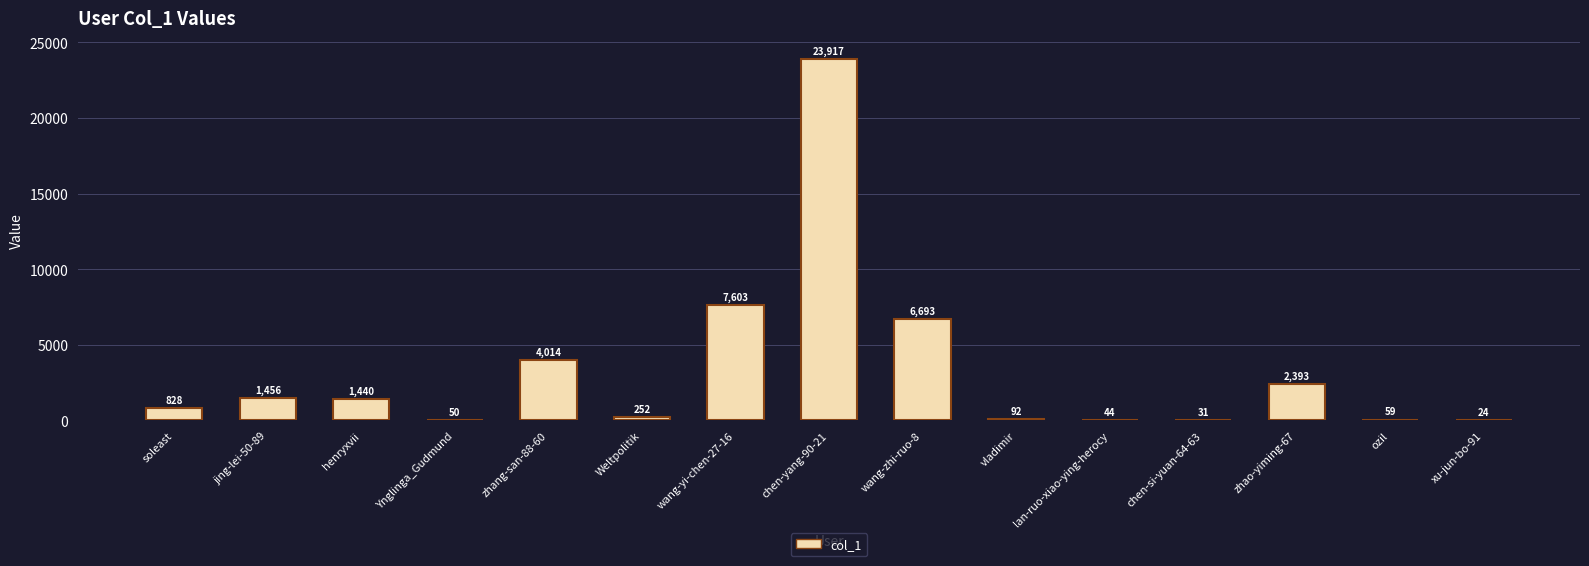

Read the value at xu-jun-bo-91.

24